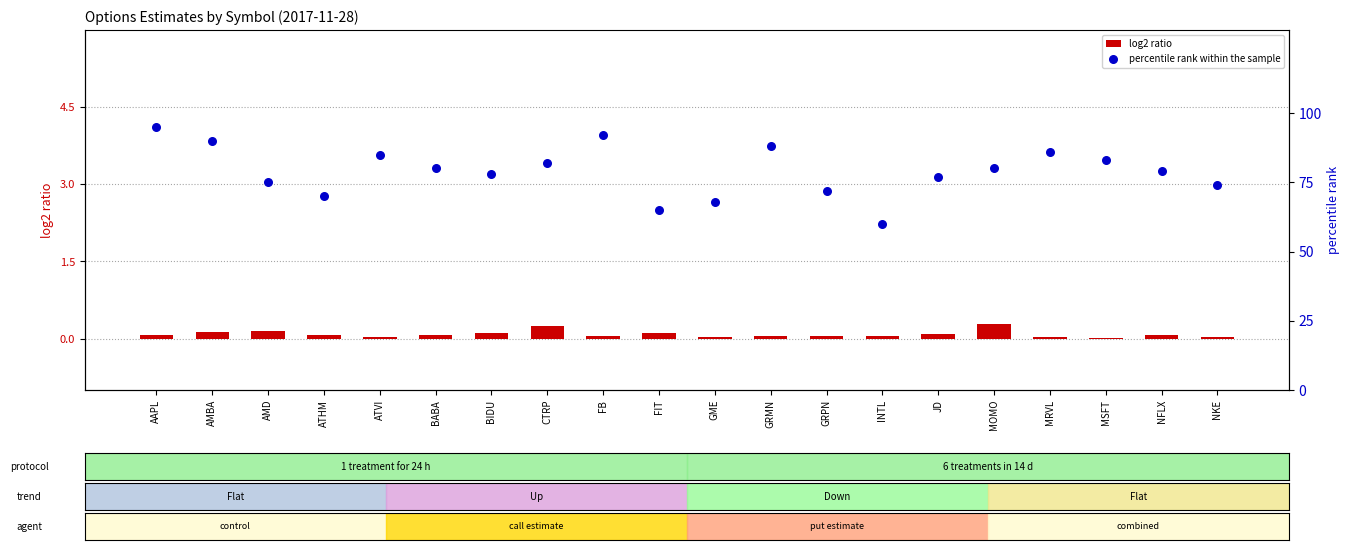

At which category is the sum across all series the highest?

AAPL